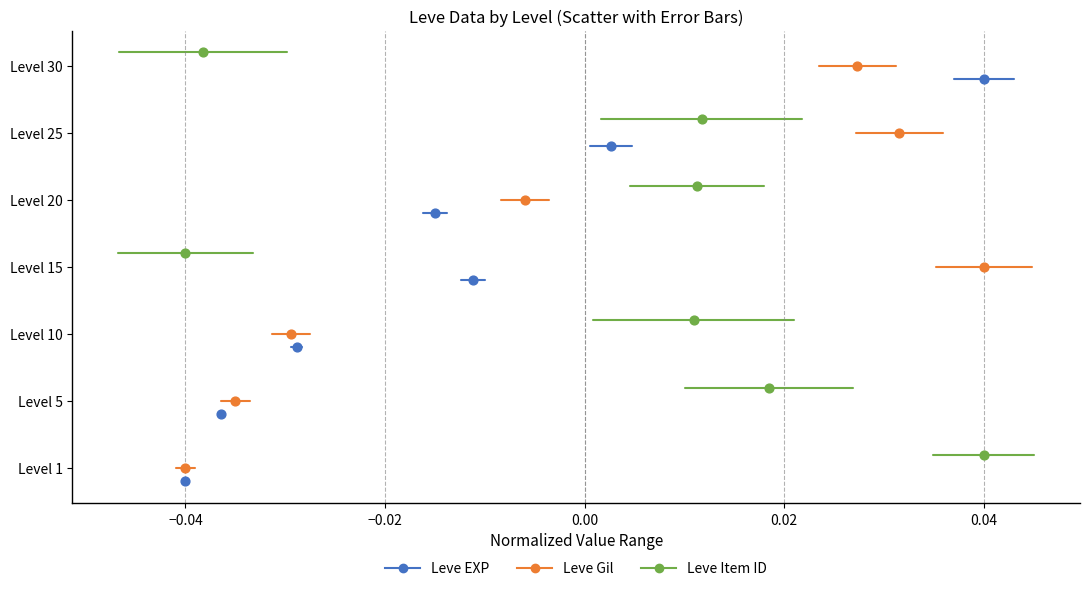

Which series contains the lowest Y value?

Leve EXP